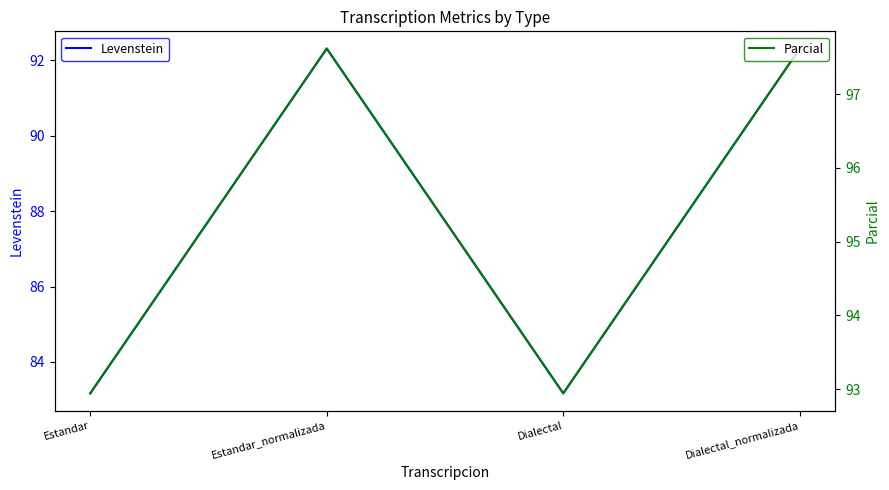

Read the Levenstein value at Dialectal_normalizada.

92.3